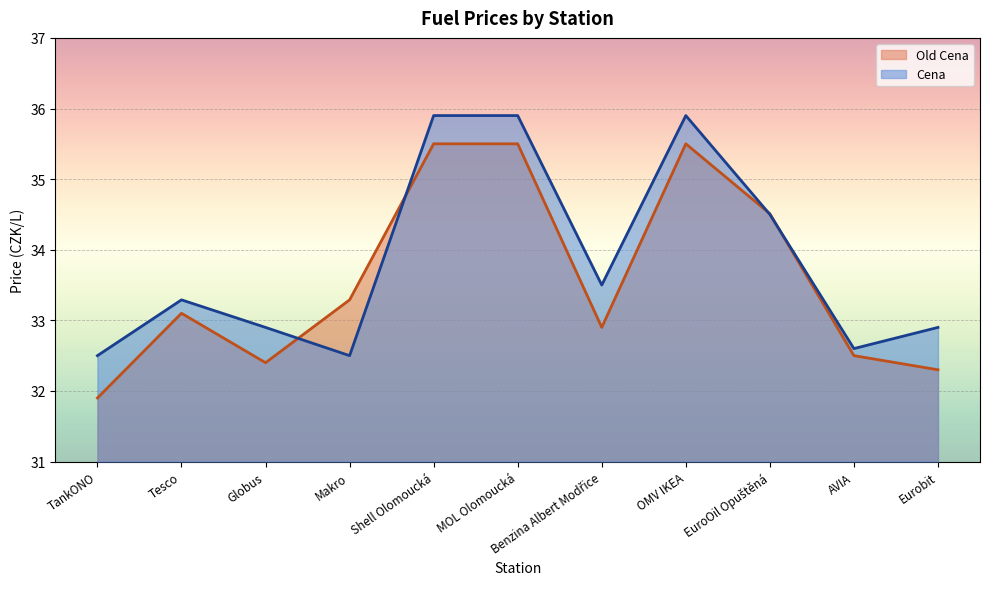

Which label corresponds to the largest value in the chart?

Shell Olomoucká